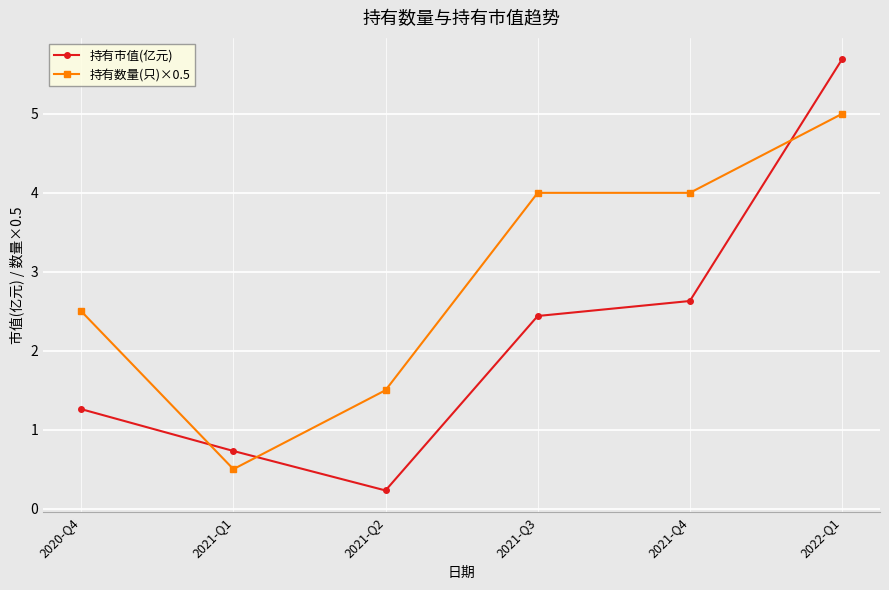

What position from the right is 2021-Q3?

3